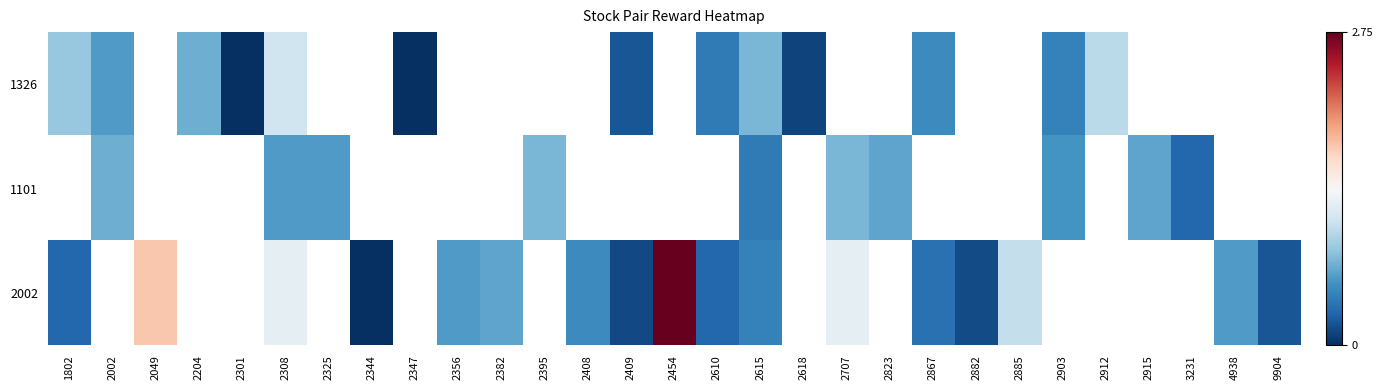

What is the sum of the 2002 values at 2867 and 2885?

1.4